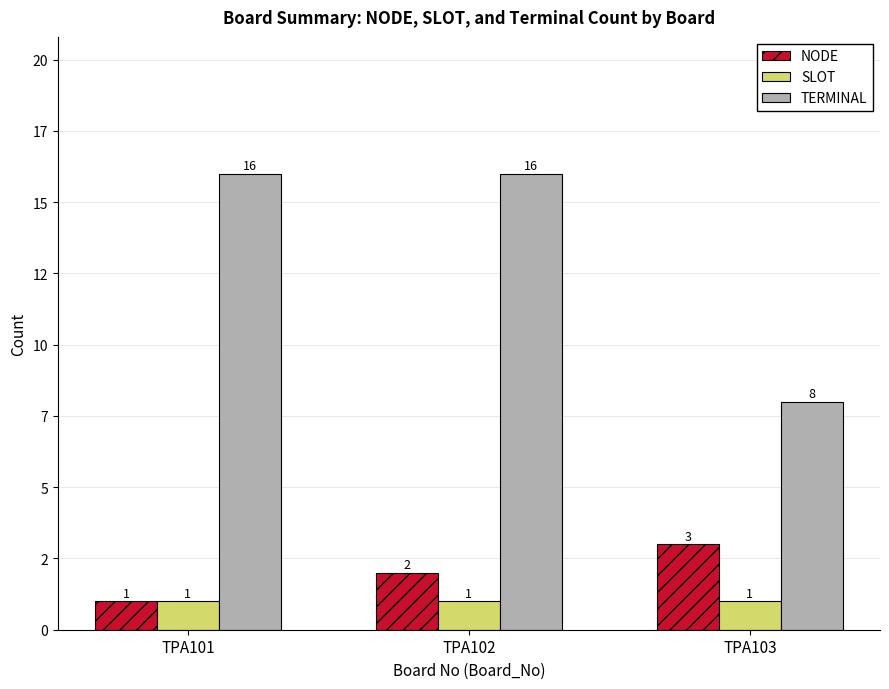

What are all the series names shown in the legend?

NODE, SLOT, TERMINAL